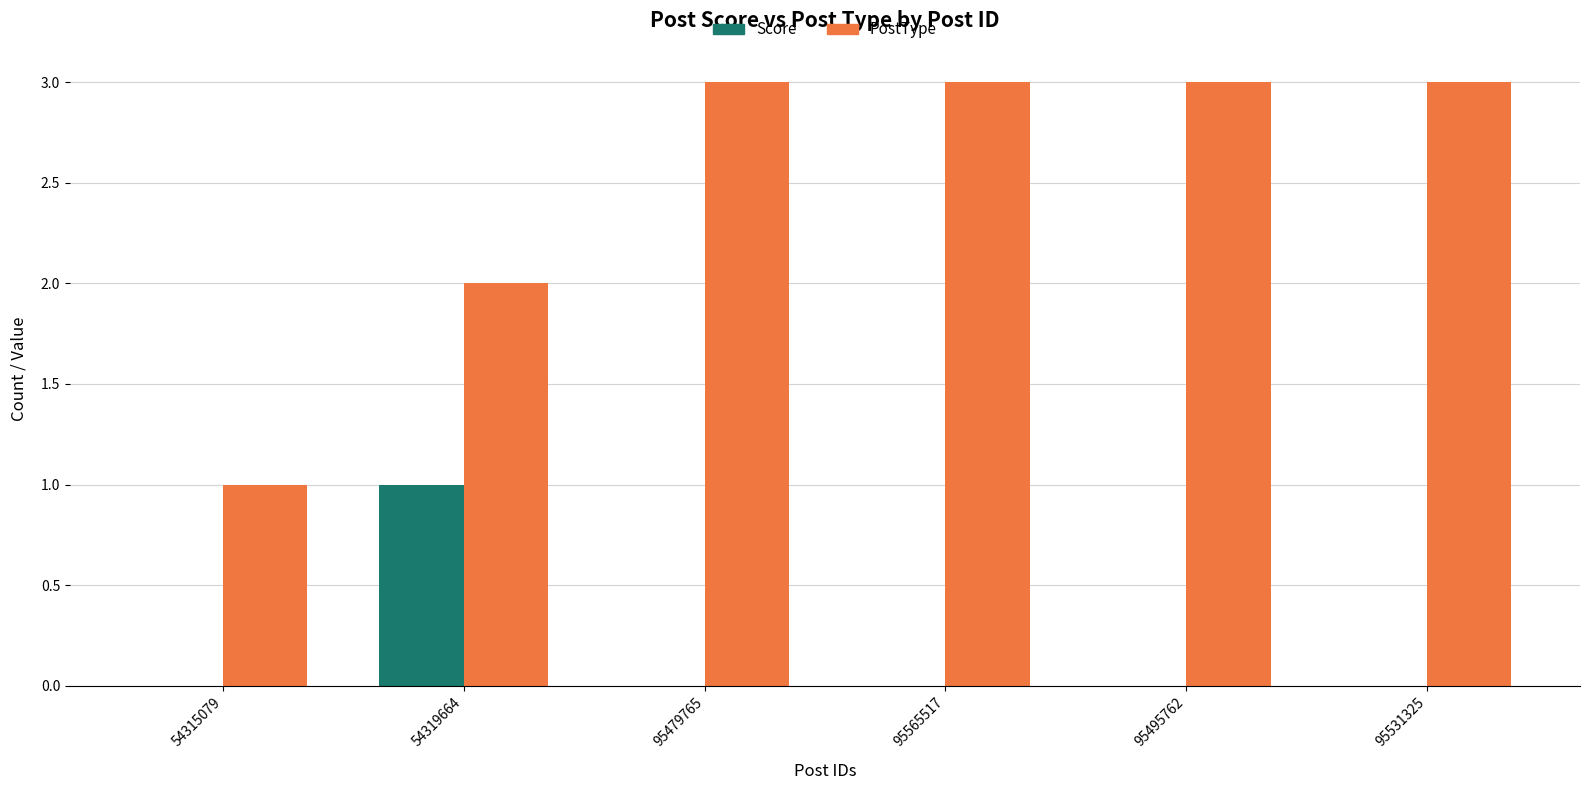

How many groups of bars are there?

6